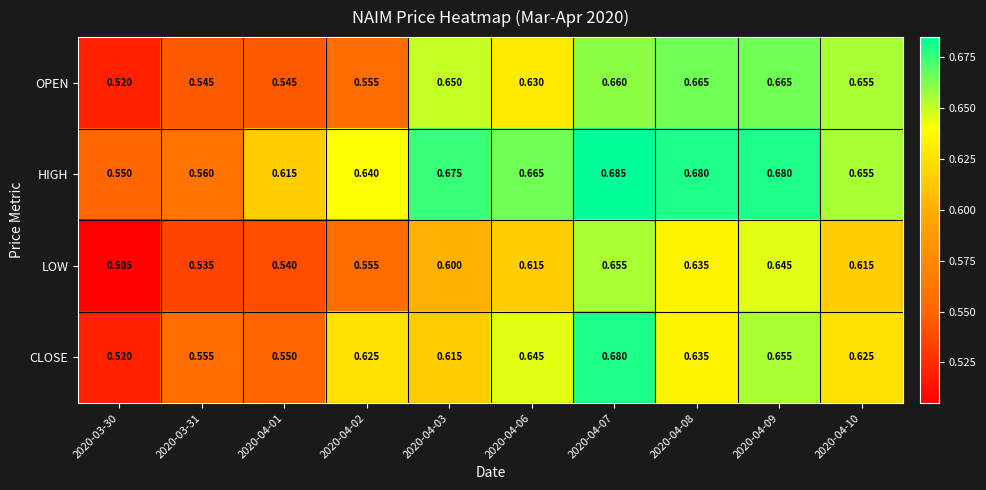

Which series has the widest spread of values?

CLOSE